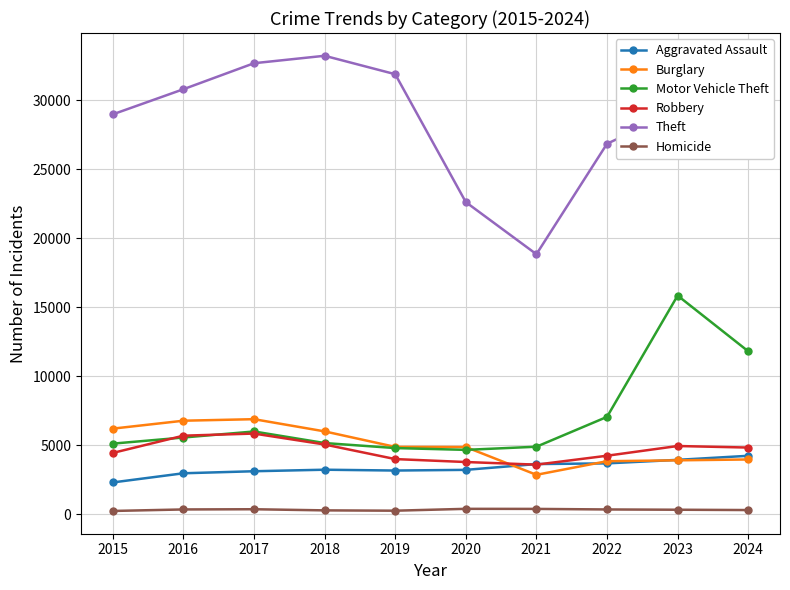

Which series has the largest range (max minus min)?

Theft